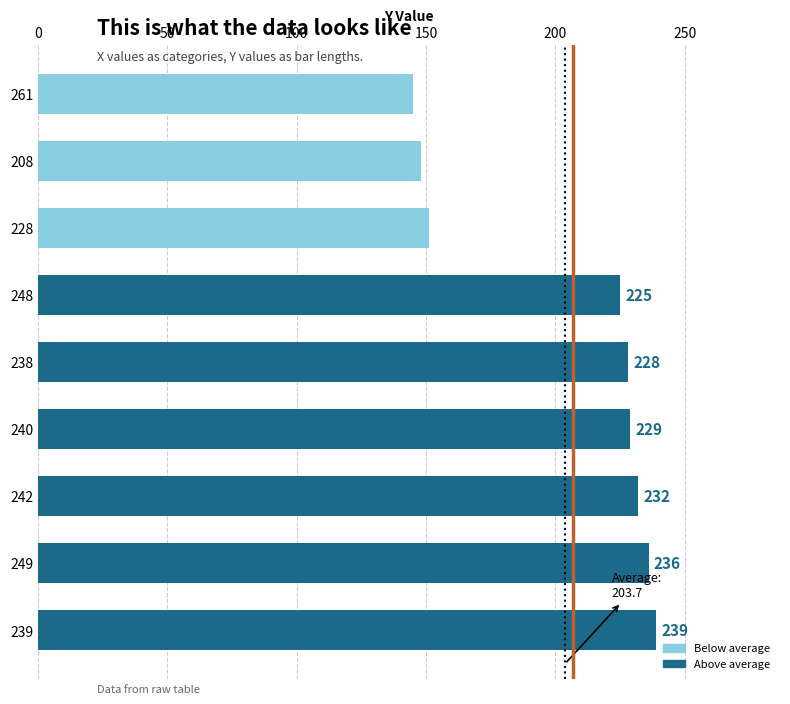

Reading top to bottom, extract all data points from this chart.

145	148	151	225	228	229	232	236	239